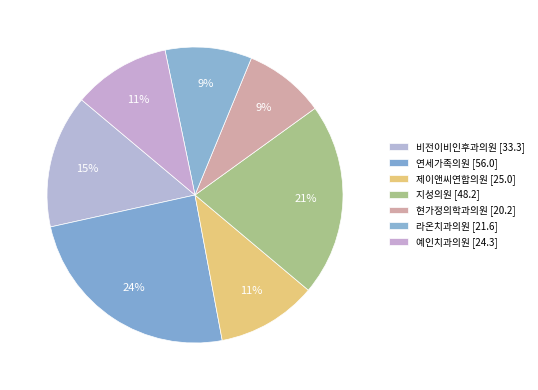

Is there a majority slice in this chart?

No